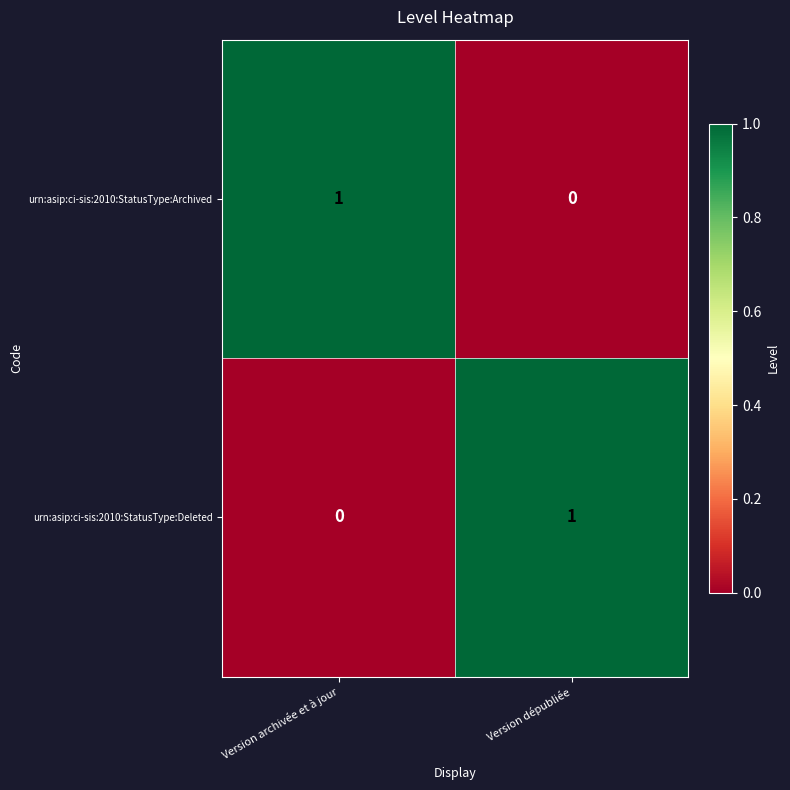

Which category has the lowest value in the urn:asip:ci-sis:2010:StatusType:Archived series?

Version dépubliée